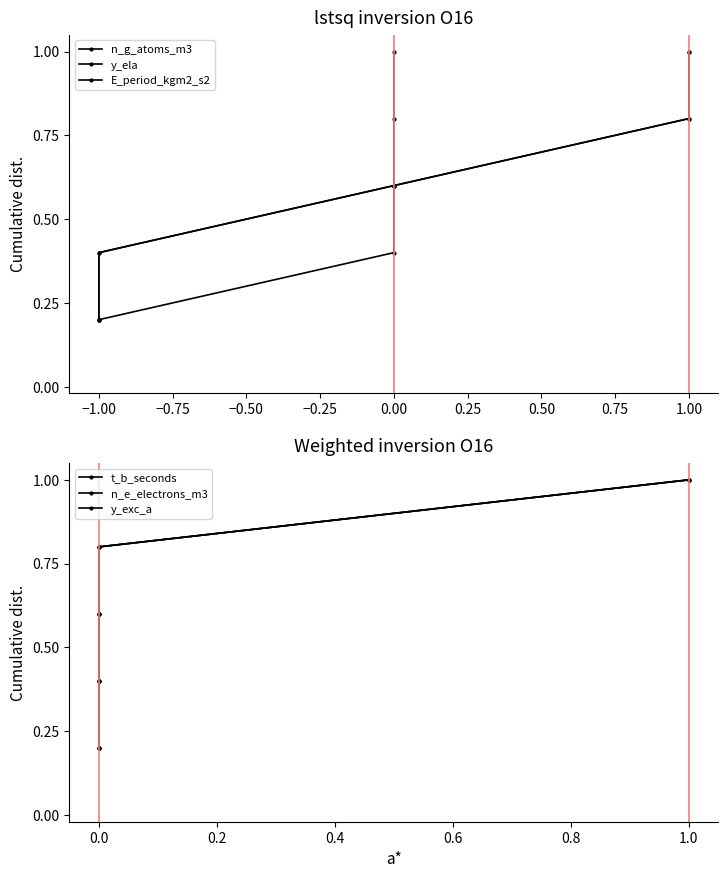

True or false: y_exc_a and t_b_seconds intersect in this chart.

False